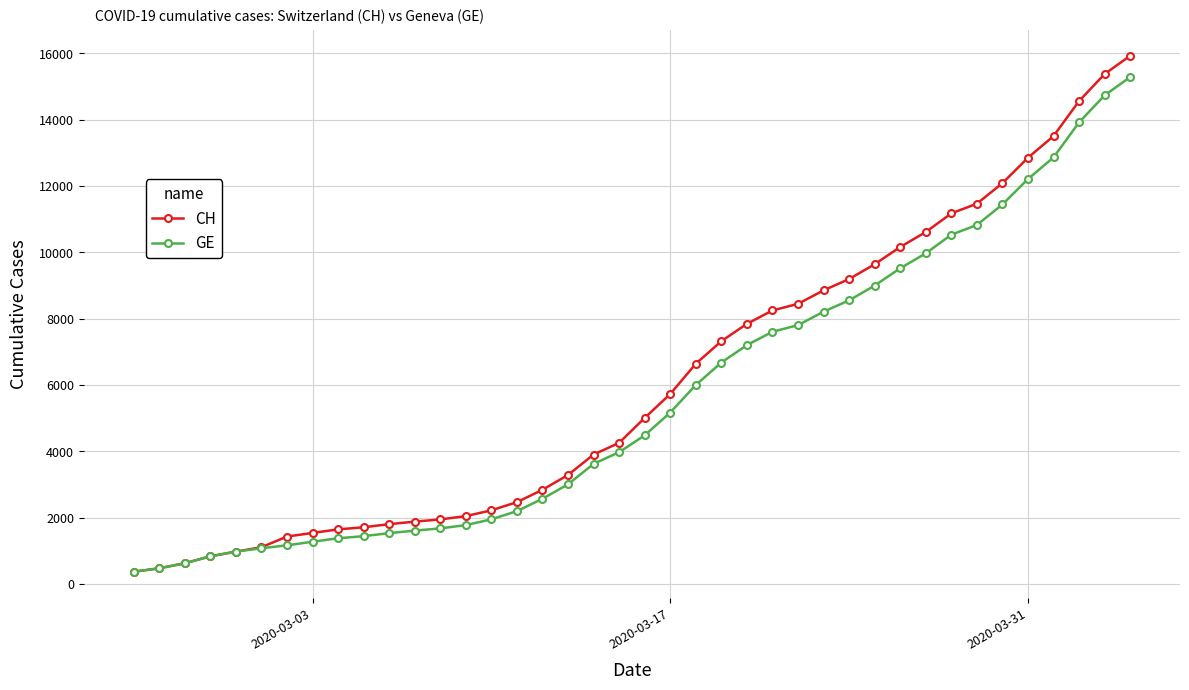

Rank the series by their maximum value, from highest to lowest.

CH, GE